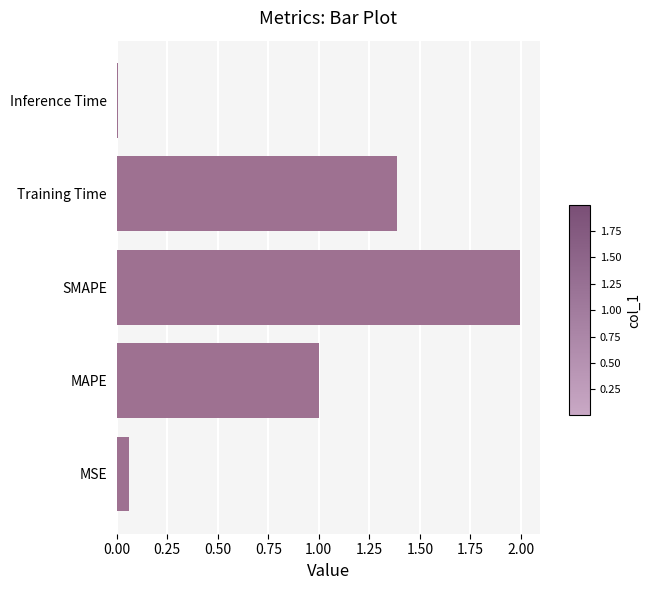

List the labels in order of value, smallest first.

Inference Time, MSE, MAPE, Training Time, SMAPE